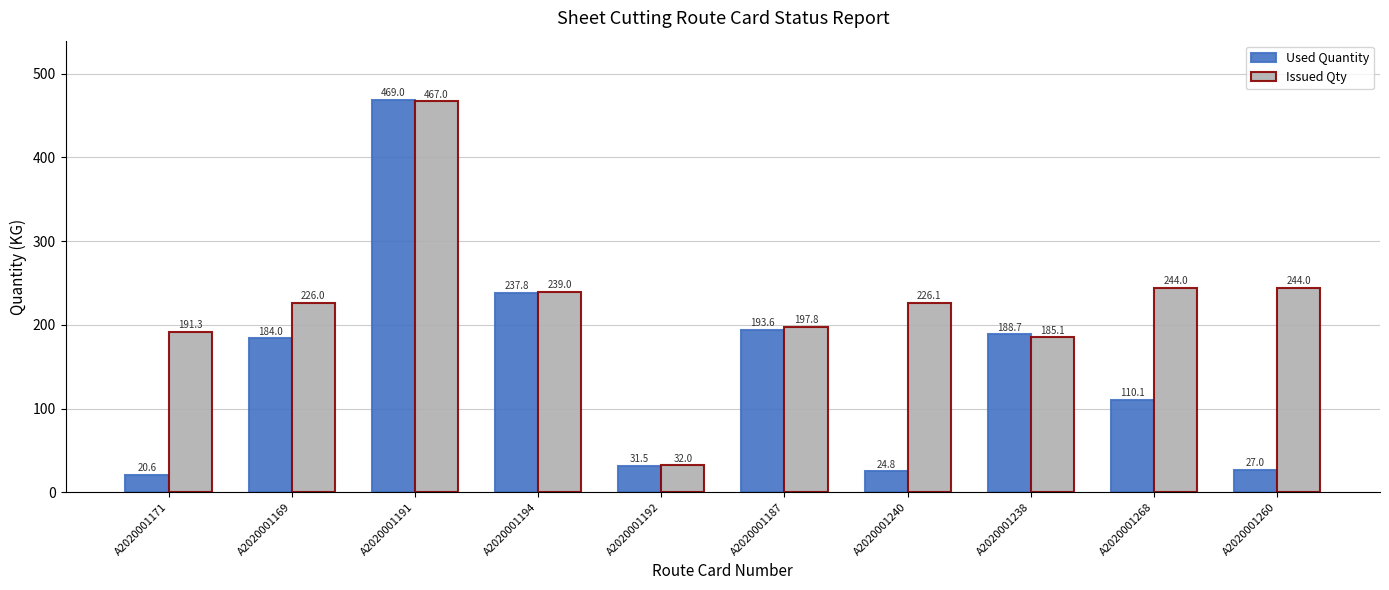

The Used Quantity series shows 252.9 at A2020001169. True or false?

False